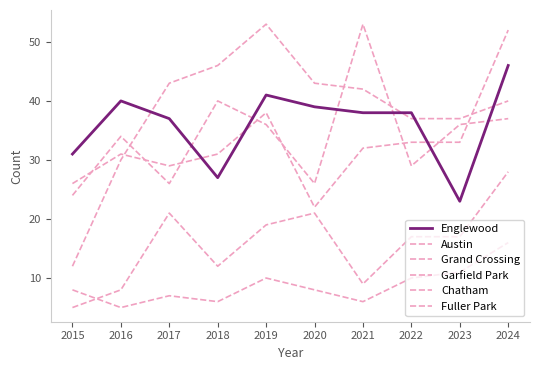

Is this an area chart (filled region under the line)?

No